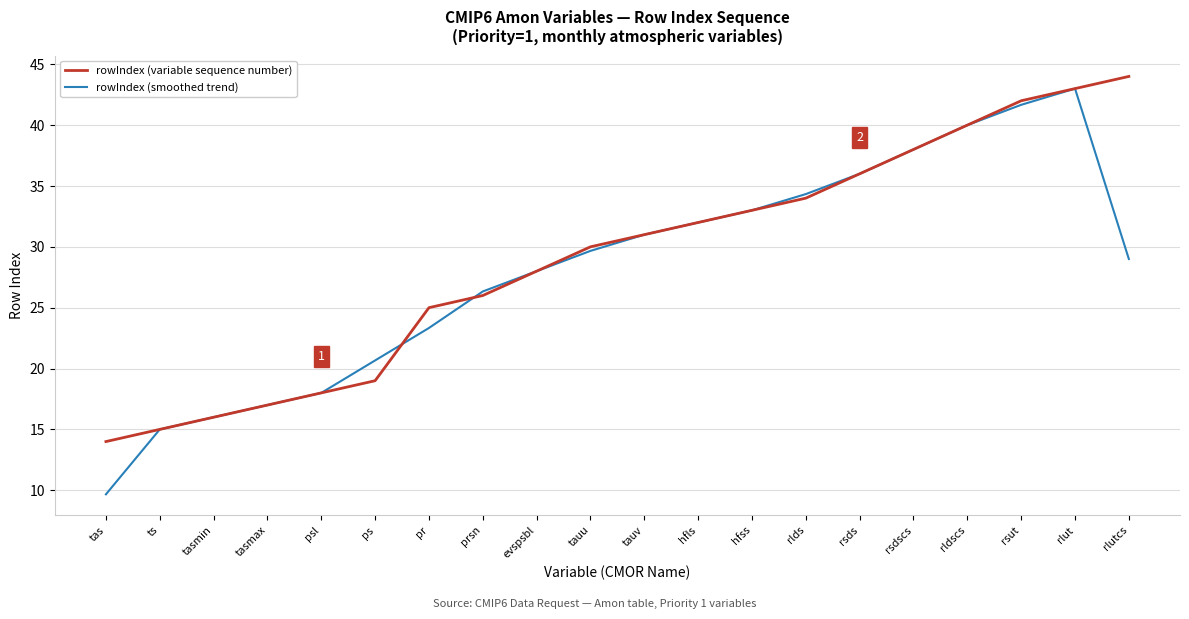

What is the difference between the maximum and minimum values in the rowIndex (smoothed trend) series?

33.3